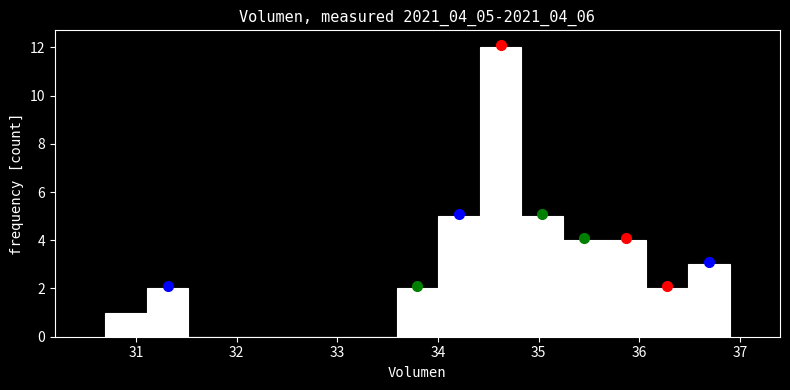

How tall is the bar that spans 36.1 to 36.5 on the x-axis? Neither the bar edges nor the heights are printed on the chart, so give them approximately, as read against the axes.

2